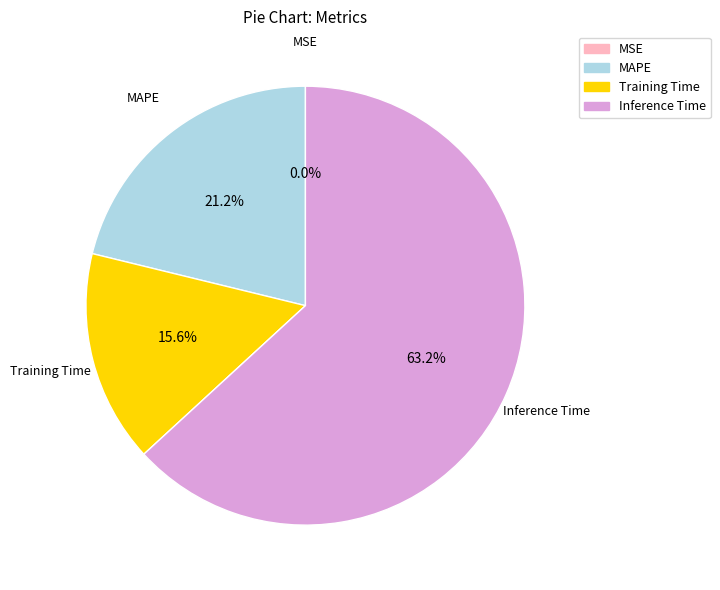

Does any single category account for the majority?

Yes